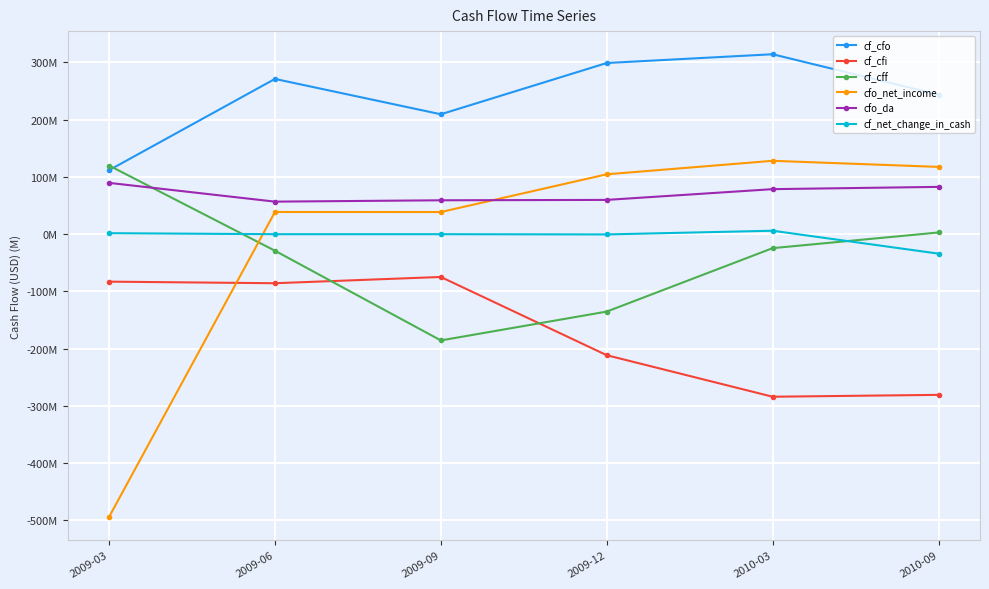

What is the value of the cf_cfi point at the 3rd from the left?

-74.7